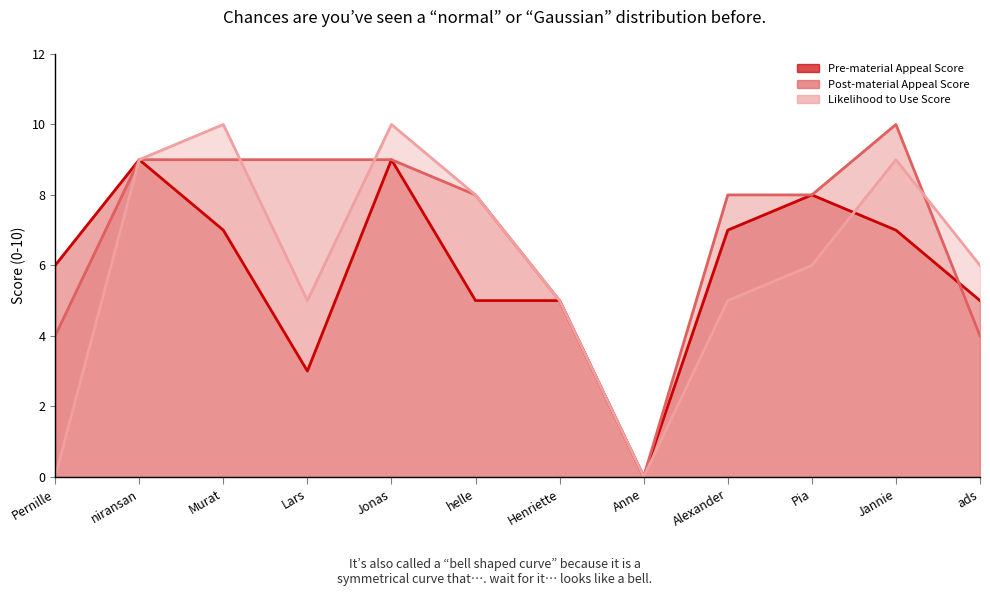

Rank the series at Jonas from lowest to highest value.

Pre-material Appeal Score, Post-material Appeal Score, Likelihood to Use Score